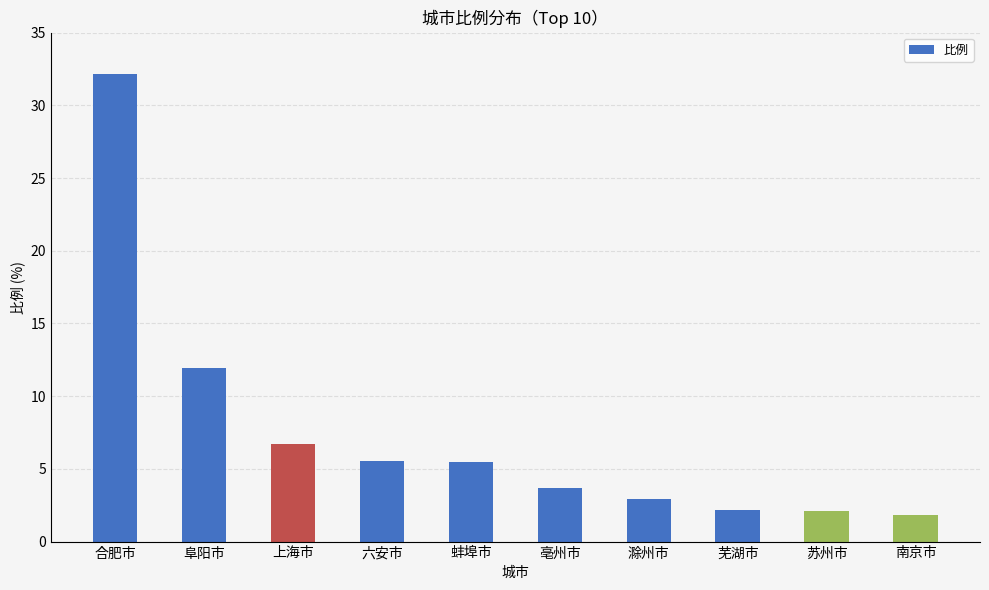

Count the number of data series in this chart.

1